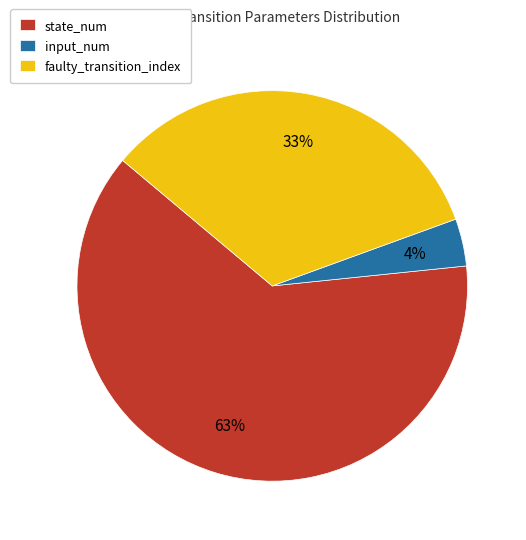

What percentage is the input_num slice, to the nearest percent?

4%